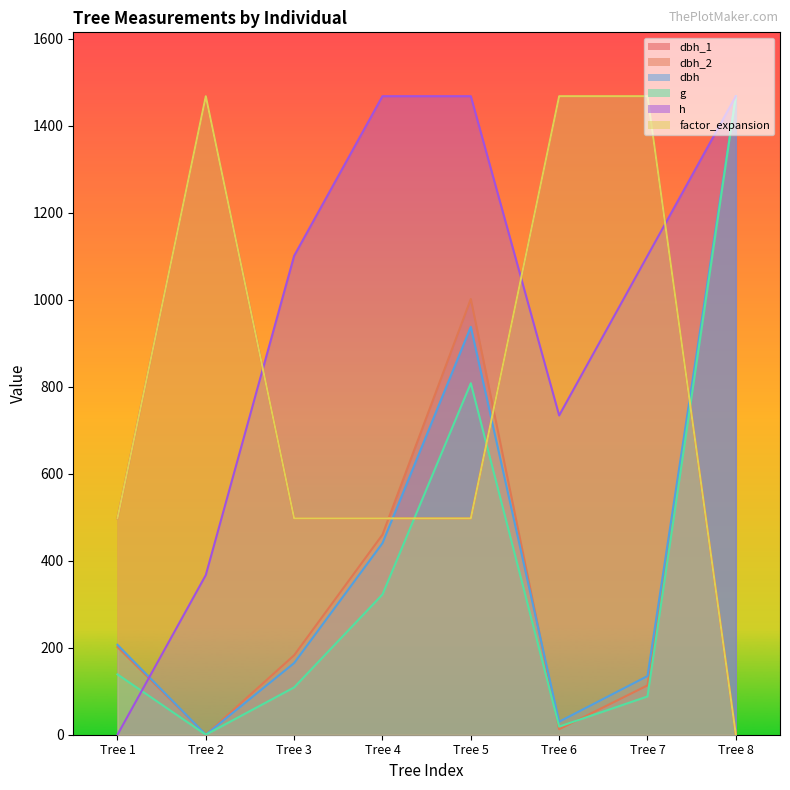

Where is the first local minimum for g?

Tree 2